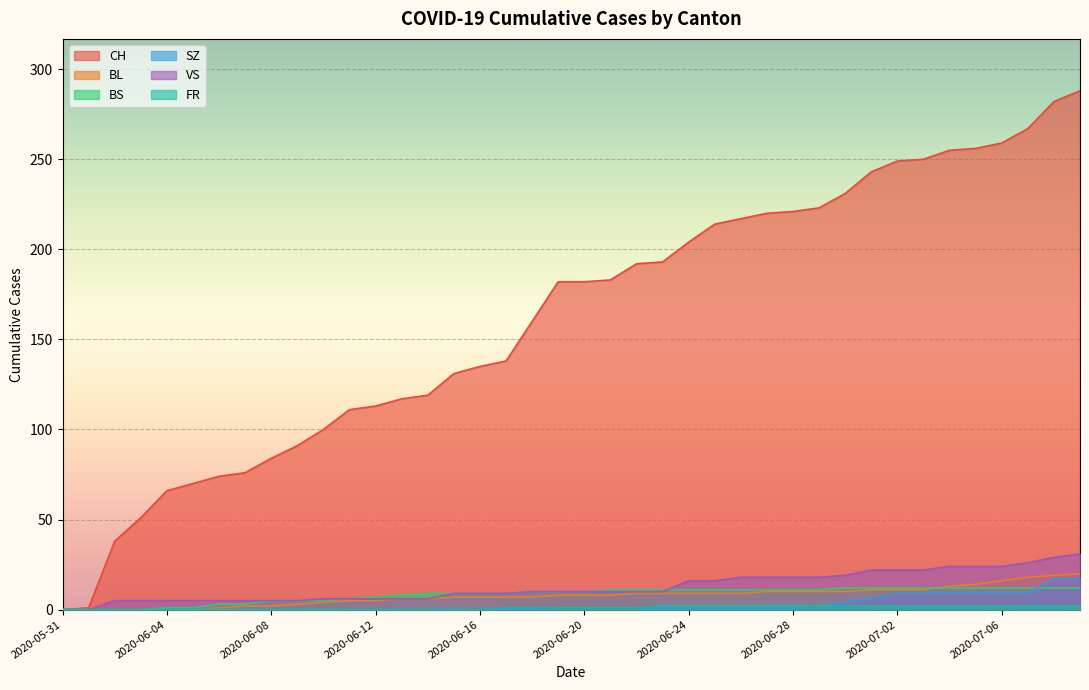

What is the value of the BS point at the 12th from the left?

6